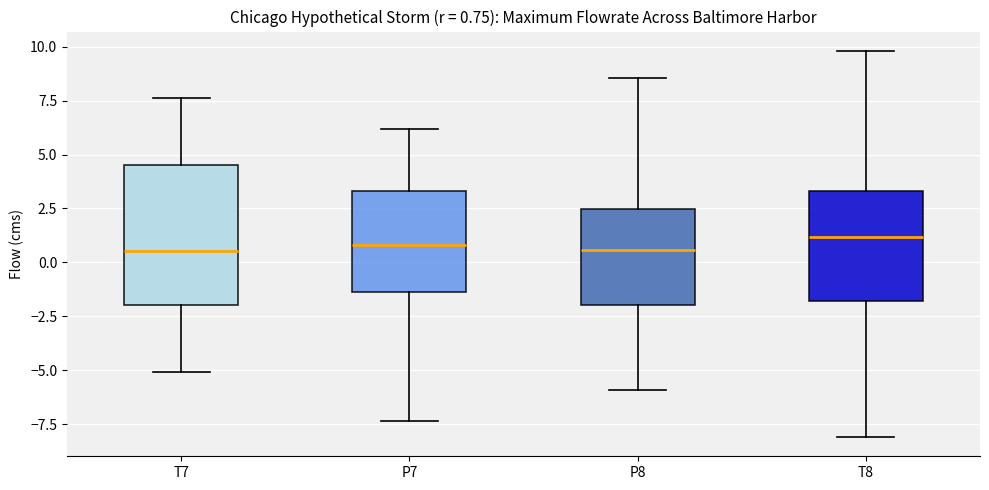

Comparing the boxes themselves (not the whiskers), which one is the tallest?

T7